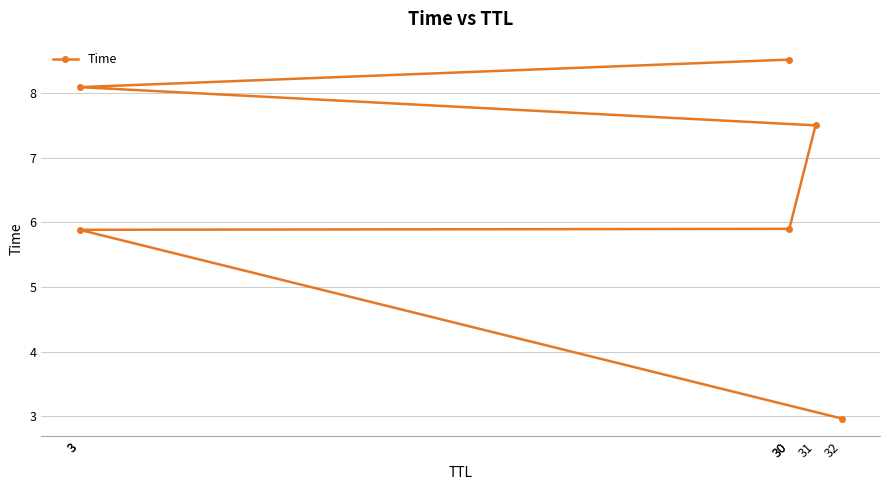

Rank the categories by value from lowest to highest.

32, 3, 30, 31, 3, 30